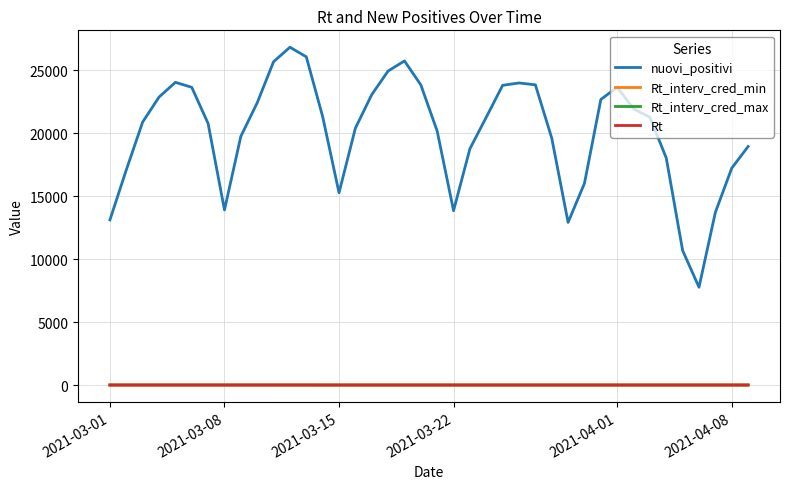

True or false: Rt_interv_cred_min and Rt intersect in this chart.

False